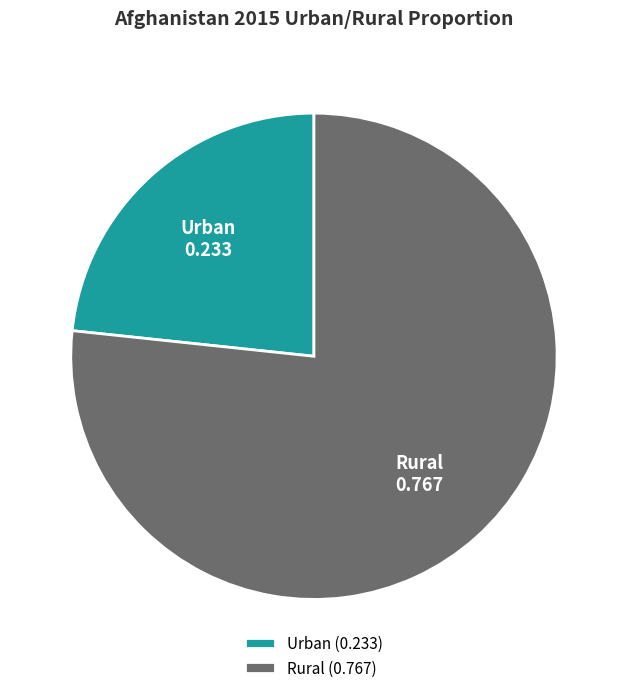

The Rural slice represents 77% of the pie. True or false?

True